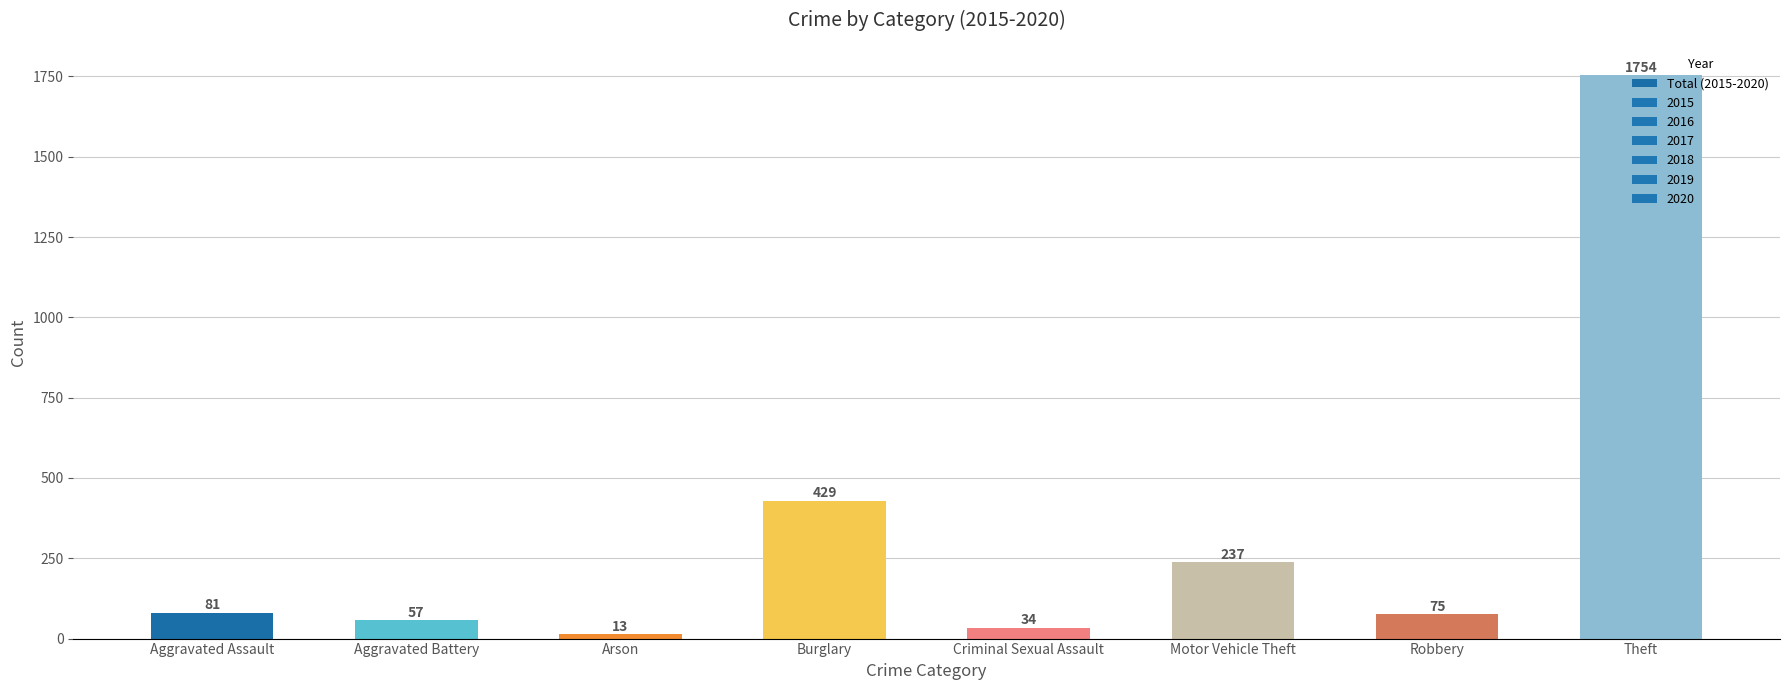

What is the label of the 5th bar from the right?

Burglary